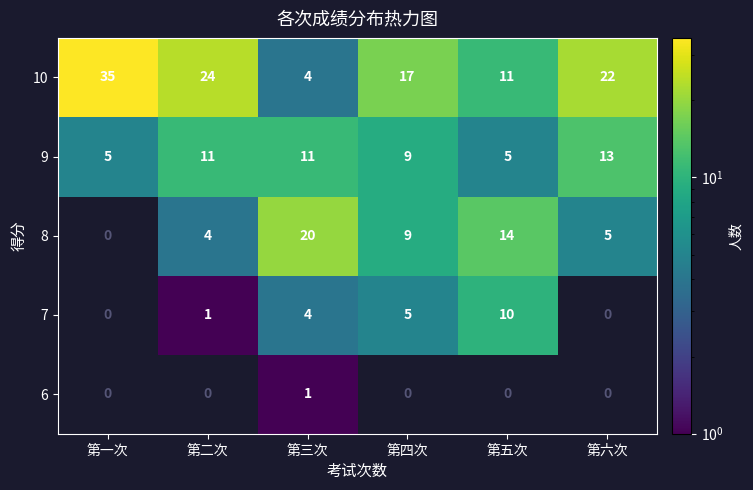

Reading left to right, extract all data points from this chart.

10: 第一次=35	第二次=24	第三次=4	第四次=17	第五次=11	第六次=22
9: 第一次=5	第二次=11	第三次=11	第四次=9	第五次=5	第六次=13
8: 第一次=0	第二次=4	第三次=20	第四次=9	第五次=14	第六次=5
7: 第一次=0	第二次=1	第三次=4	第四次=5	第五次=10	第六次=0
6: 第一次=0	第二次=0	第三次=1	第四次=0	第五次=0	第六次=0